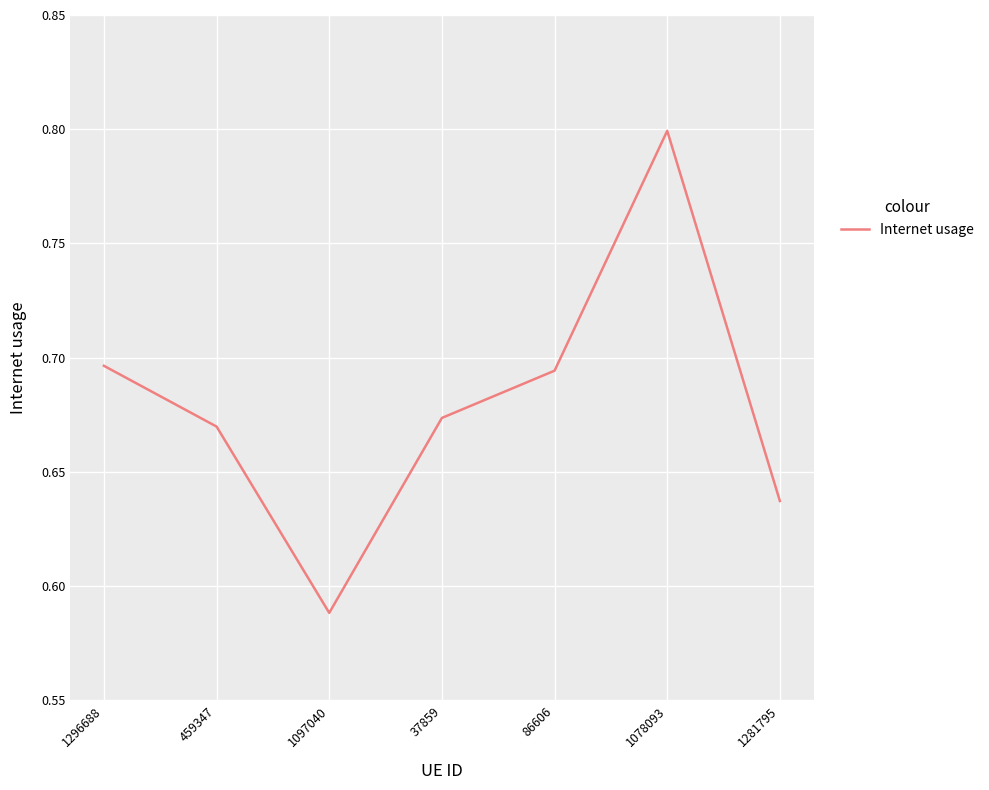

How many interior local peaks (higher than both neighbors) does the data have?

1